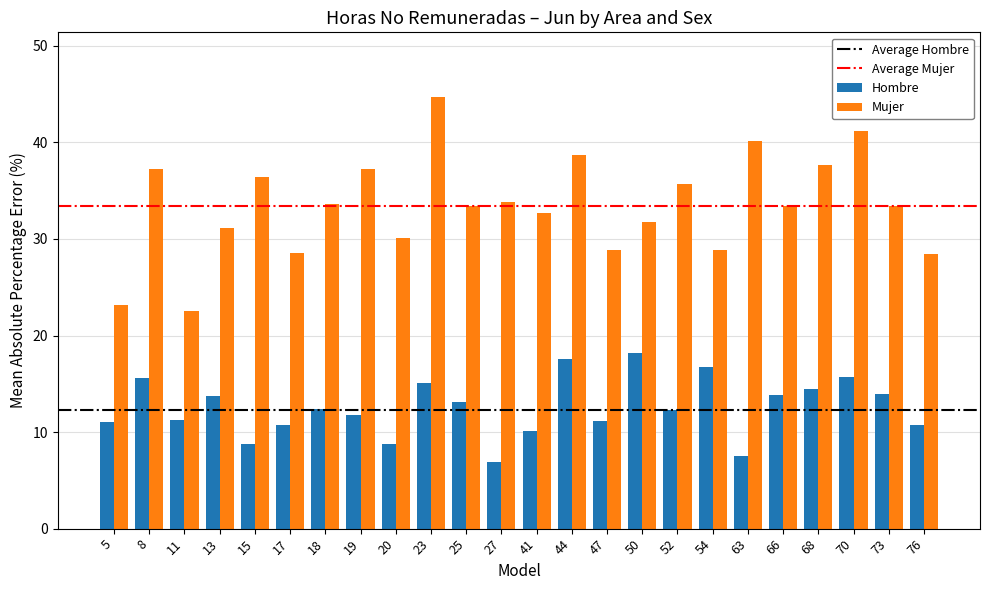

What is the average value of the Hombre series?

12.6